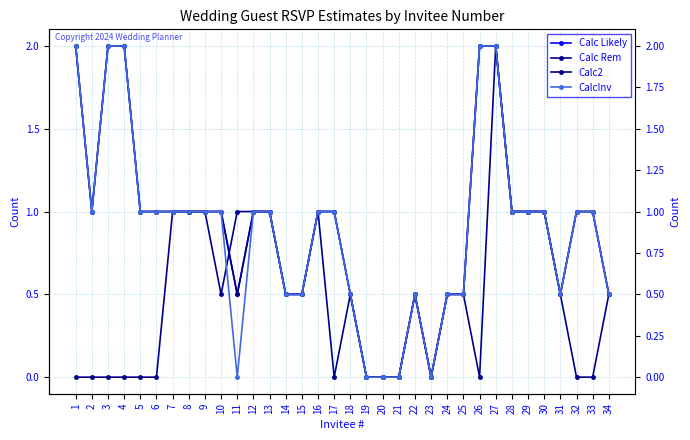

Is it true that CalcInv equals 1.4 at 12?

False